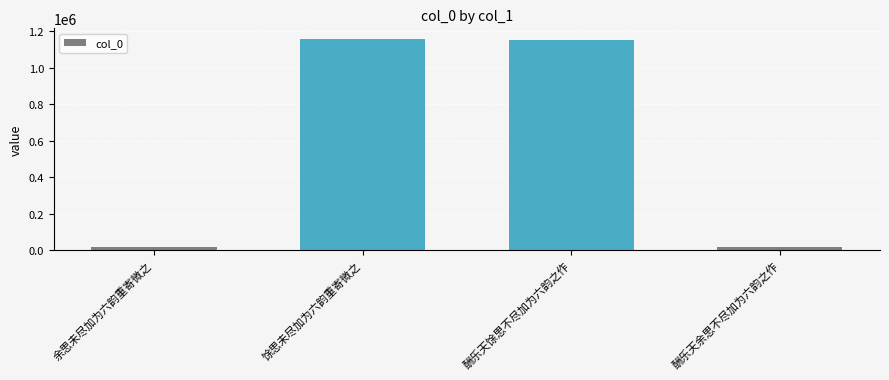

What is the smallest value displayed?

17166